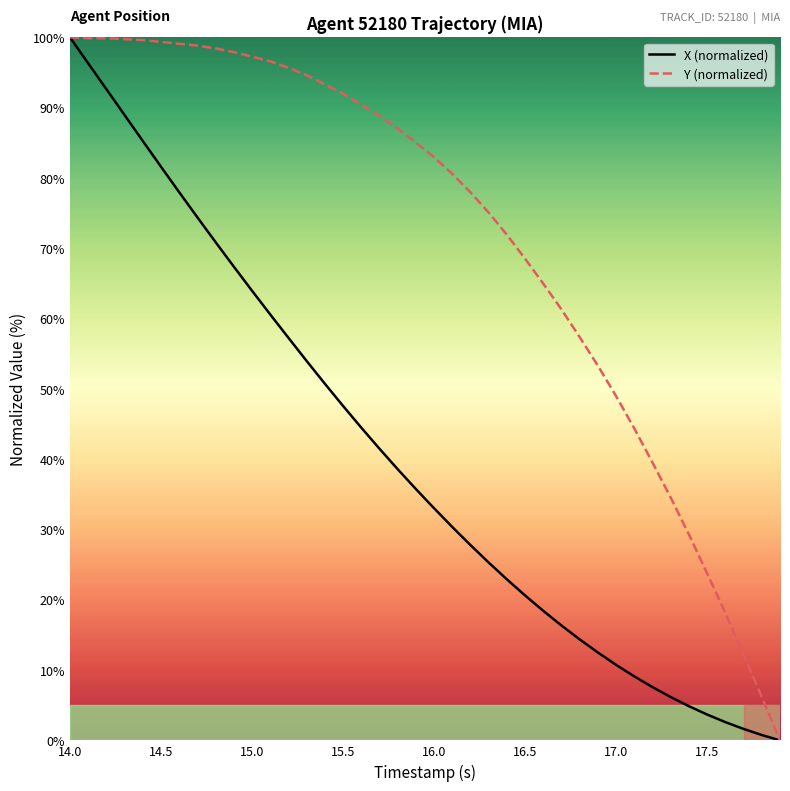

List the series in order of their overall mean, lowest first.

X (normalized), Y (normalized)